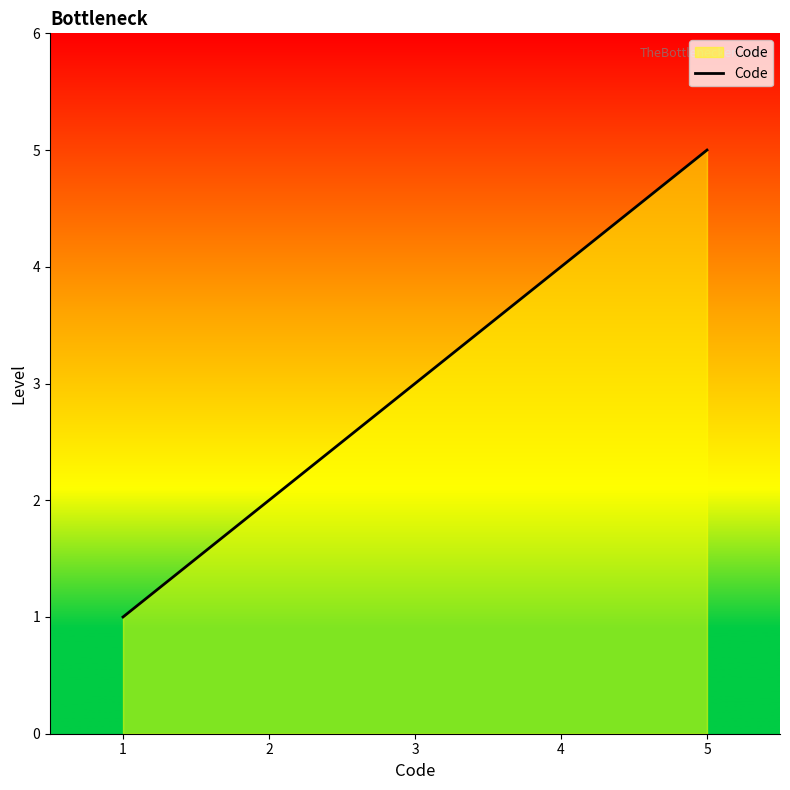

List the labels in order of value, largest first.

5, 4, 3, 2, 1